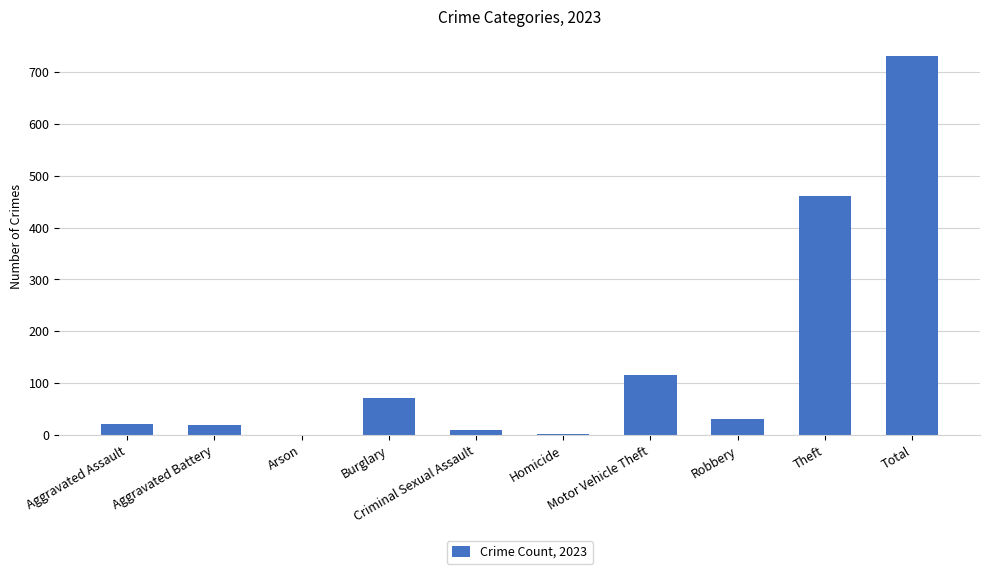

What is the greatest value displayed?

731